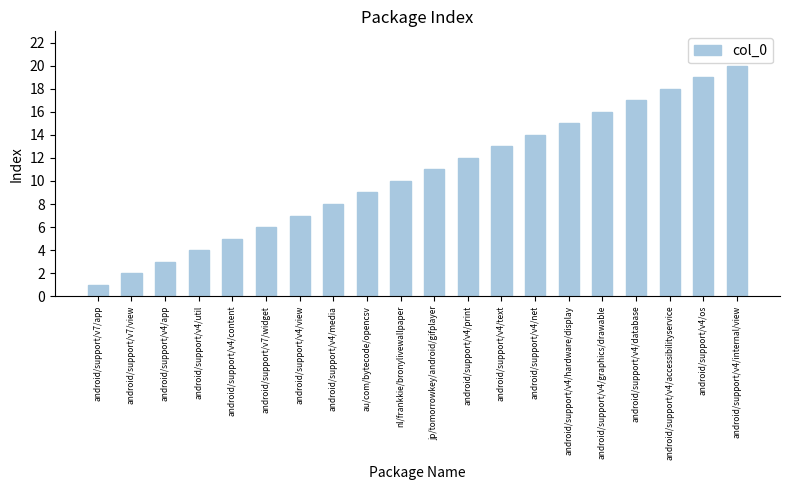

What is the sum of all values?

210